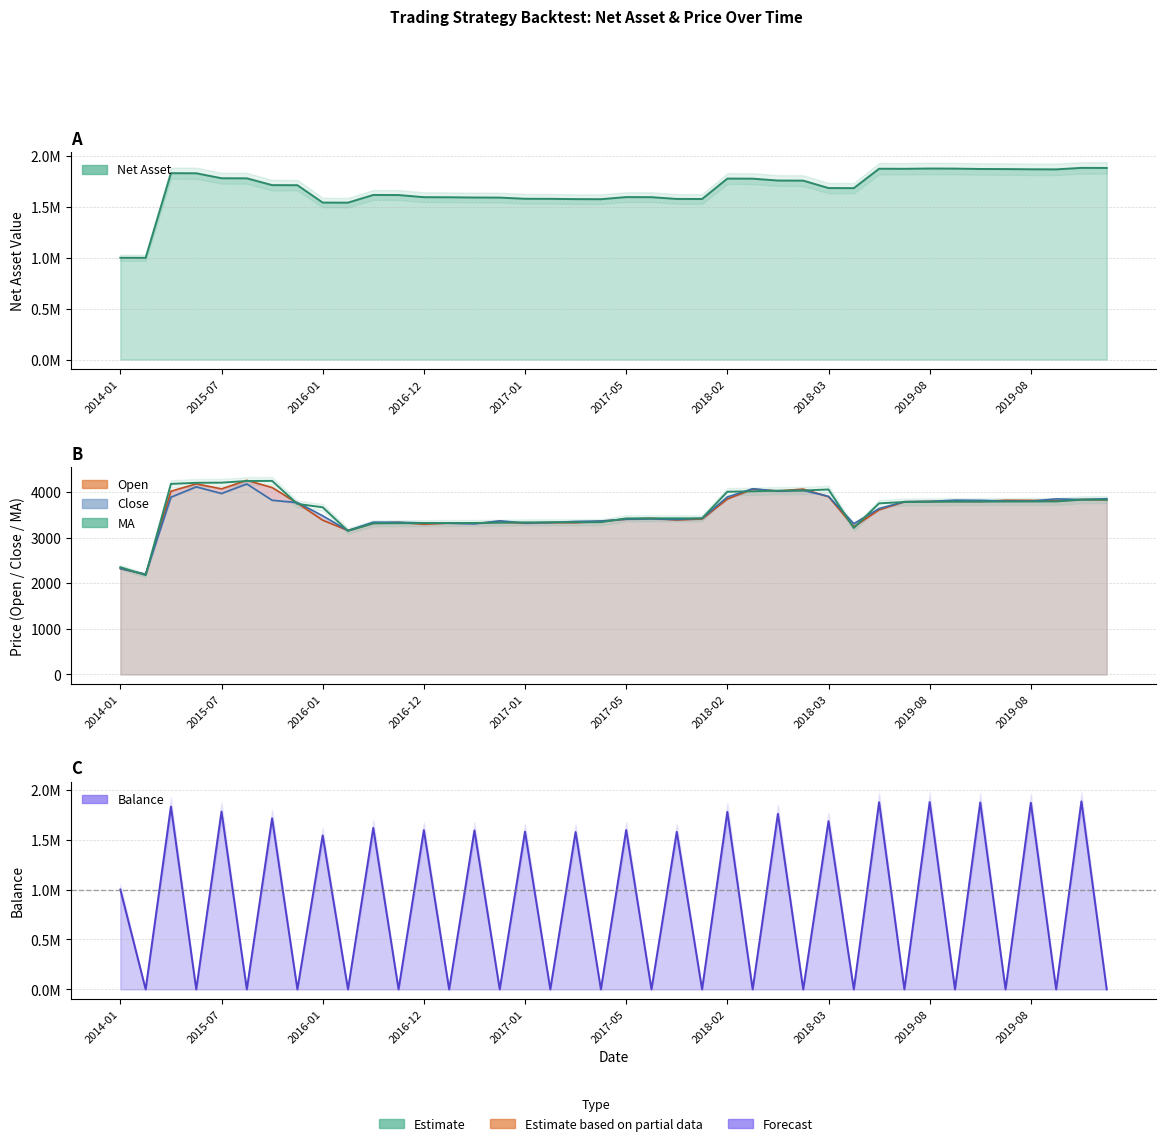

What is the difference between the values at 34 and 22?

366.9